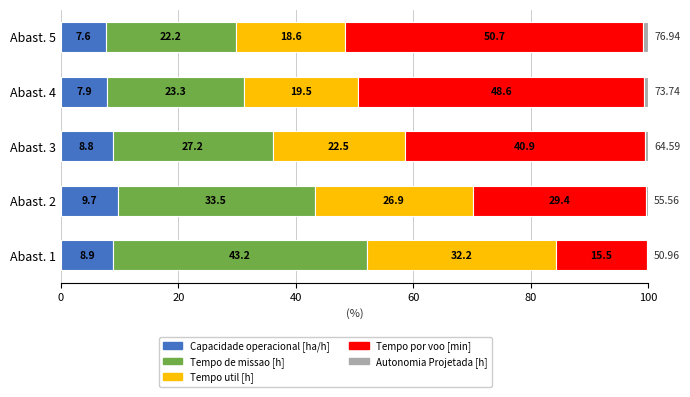

What is the total value across all series at Abast. 4?

100.0